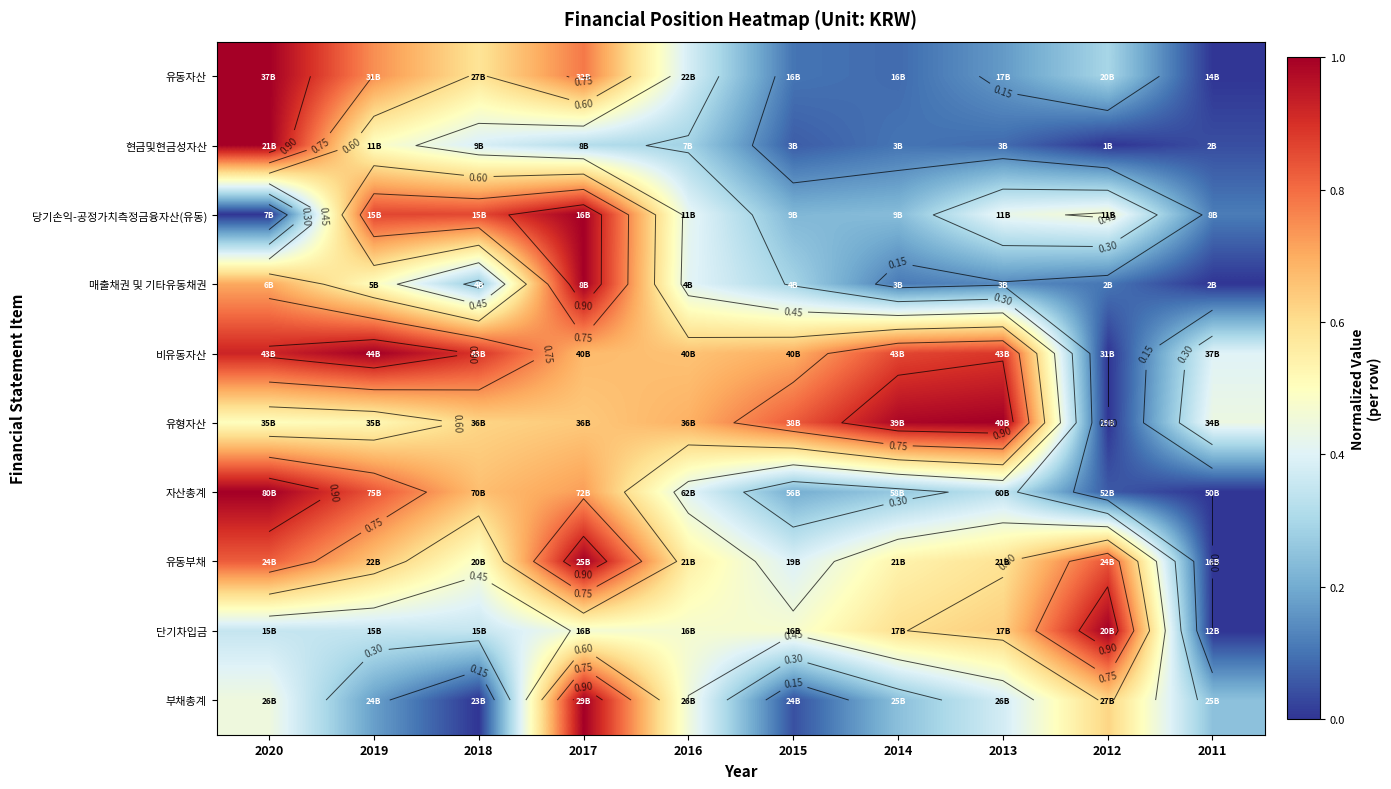

The 부채총계 series shows 0.9 at 2012. True or false?

False